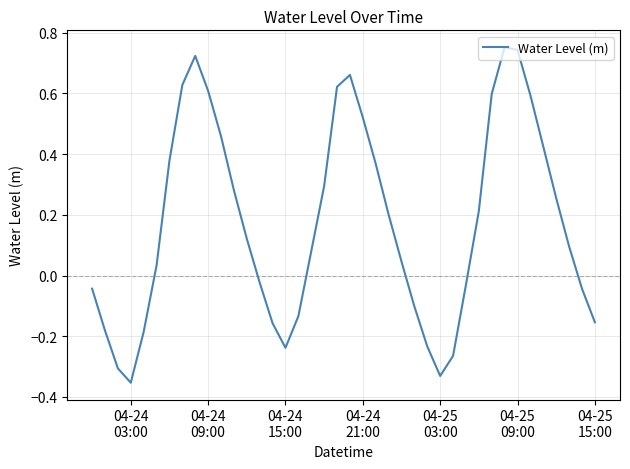

Does the chart display data point markers on the line(s)?

No